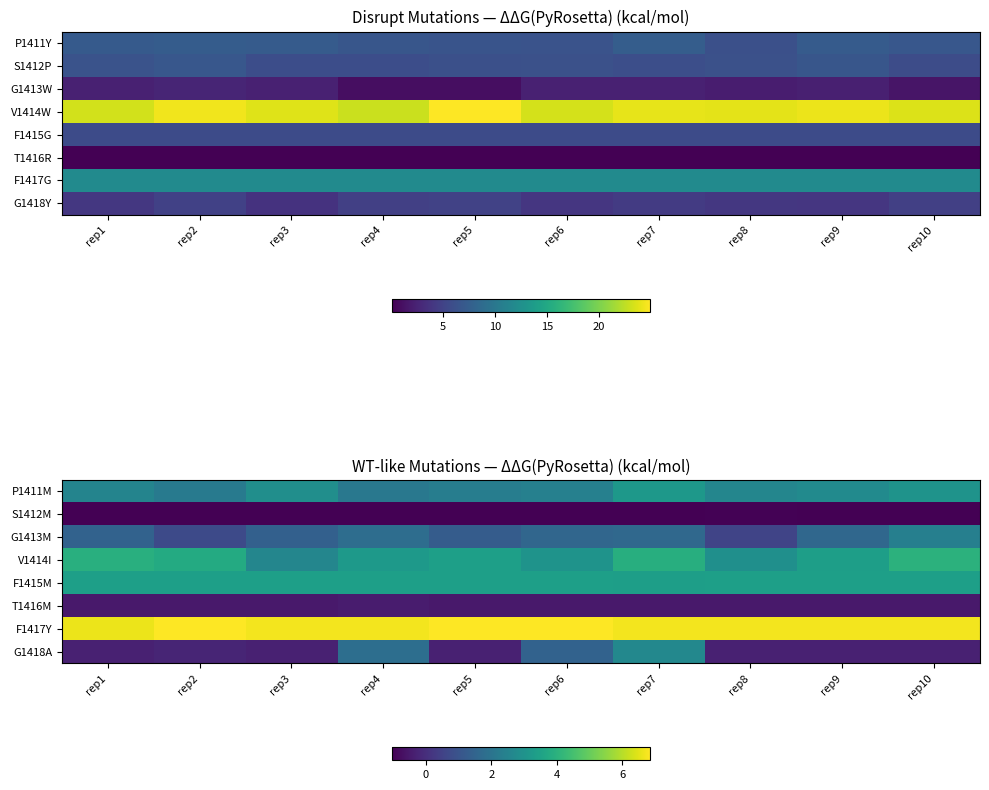

What is the difference between the highest and lowest values at rep2?

7.8